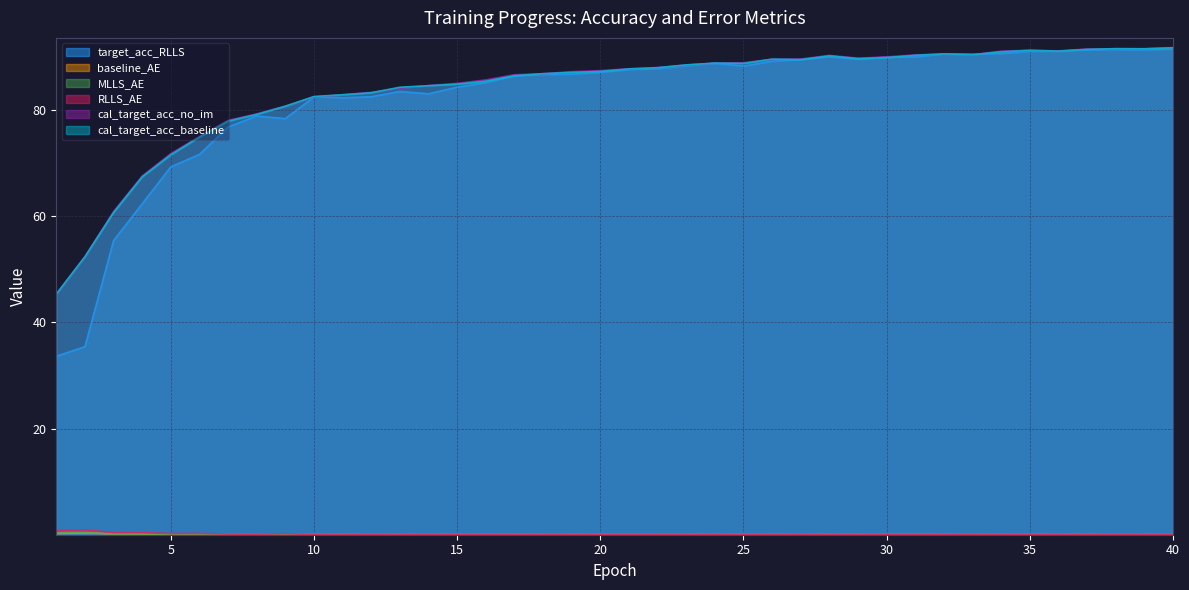

At which category does baseline_AE reach its first local valley?

8